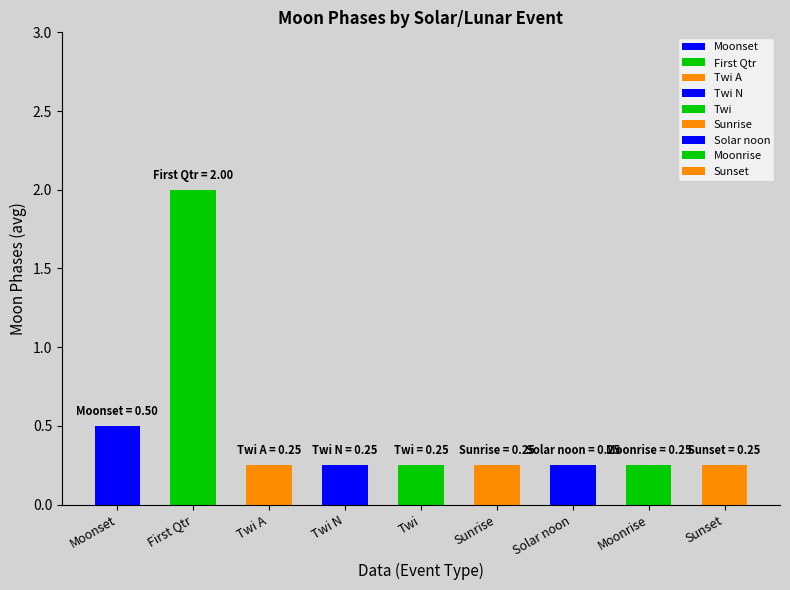

What is the label of the 5th bar from the left?

Twi